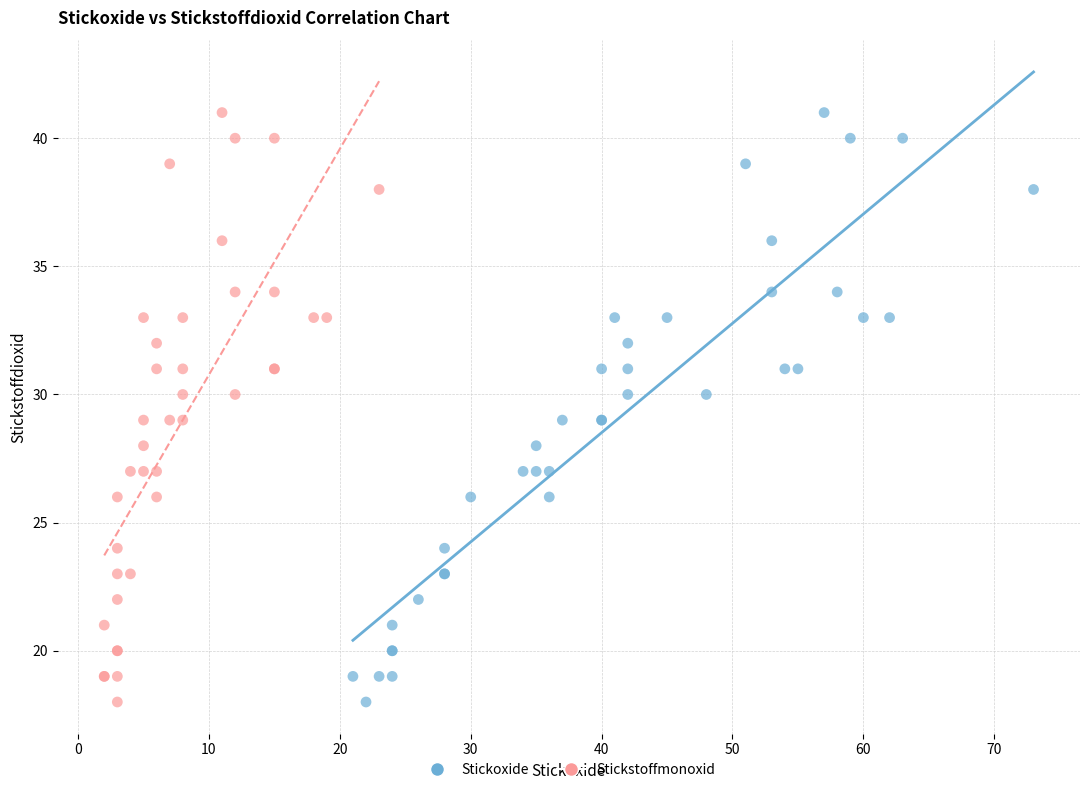

What are all the series names shown in the legend?

Stickoxide, Stickstoffmonoxid